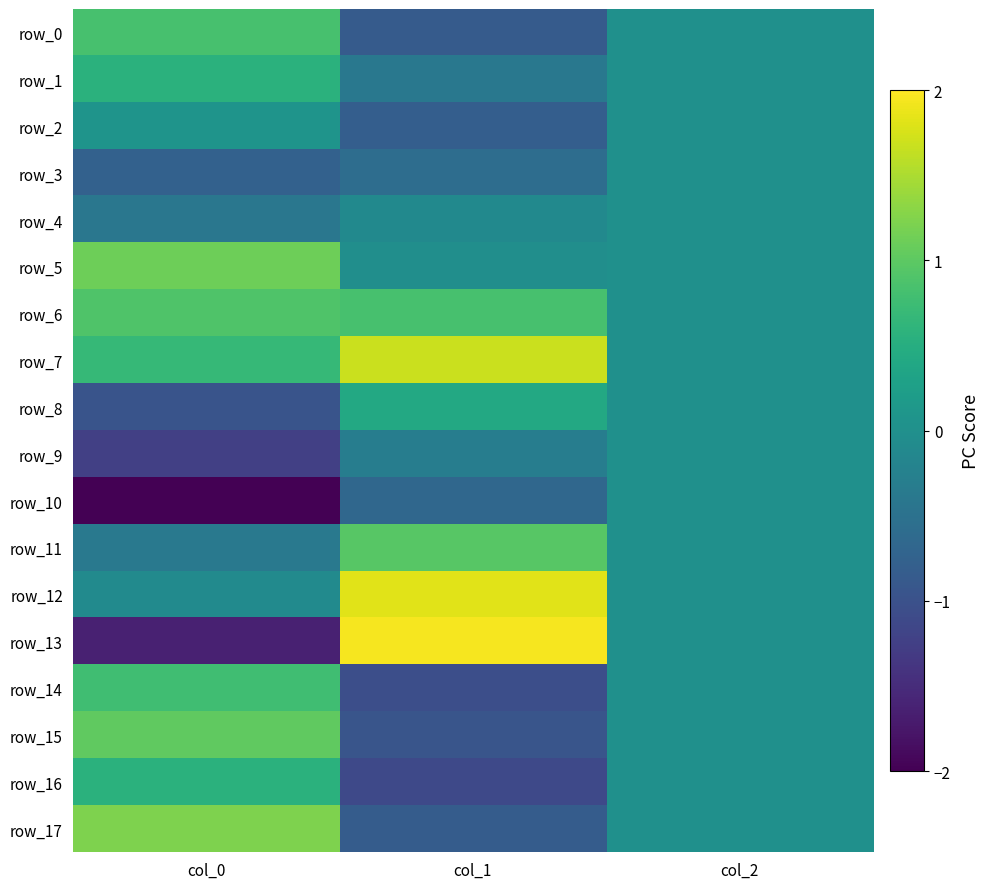

Reading right to left, extract all data points from this chart.

row_0: col_2=0.0	col_1=-0.9	col_0=0.8
row_1: col_2=0.0	col_1=-0.4	col_0=0.5
row_2: col_2=0.0	col_1=-0.8	col_0=0.1
row_3: col_2=0.0	col_1=-0.6	col_0=-0.8
row_4: col_2=0.0	col_1=-0.1	col_0=-0.4
row_5: col_2=0.0	col_1=-0.0	col_0=1.1
row_6: col_2=0.0	col_1=0.8	col_0=0.9
row_7: col_2=0.0	col_1=1.7	col_0=0.7
row_8: col_2=0.0	col_1=0.4	col_0=-1.0
row_9: col_2=0.0	col_1=-0.3	col_0=-1.2
row_10: col_2=0.0	col_1=-0.7	col_0=-2.2
row_11: col_2=0.0	col_1=1.0	col_0=-0.4
row_12: col_2=0.0	col_1=1.8	col_0=-0.1
row_13: col_2=0.0	col_1=1.9	col_0=-1.6
row_14: col_2=0.0	col_1=-1.0	col_0=0.8
row_15: col_2=0.0	col_1=-0.9	col_0=1.0
row_16: col_2=0.0	col_1=-1.1	col_0=0.5
row_17: col_2=0.0	col_1=-0.8	col_0=1.2